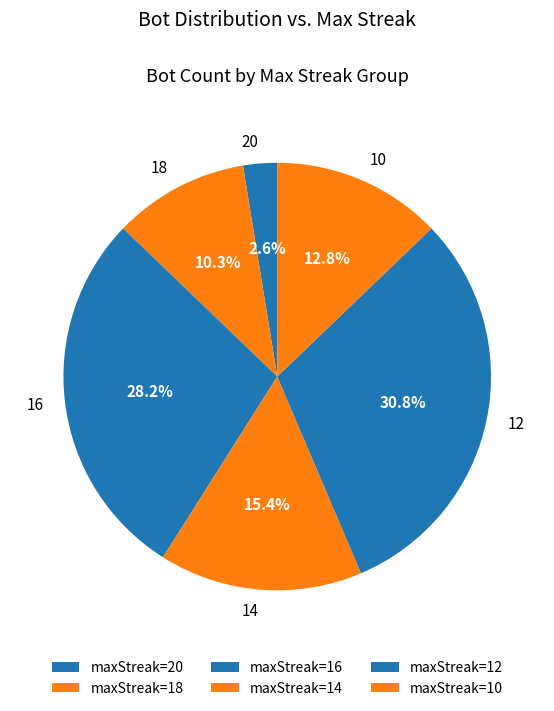

How many segments does this pie chart have?

6